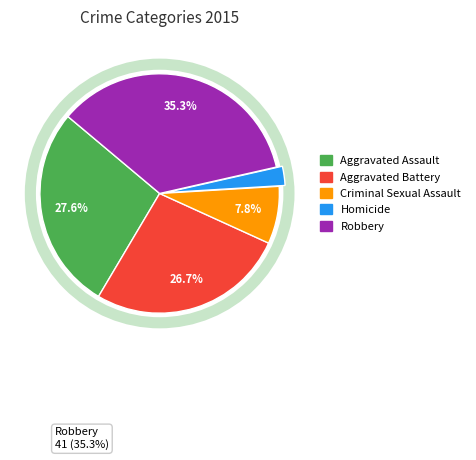

Is there any slice that represents more than half of the pie?

No